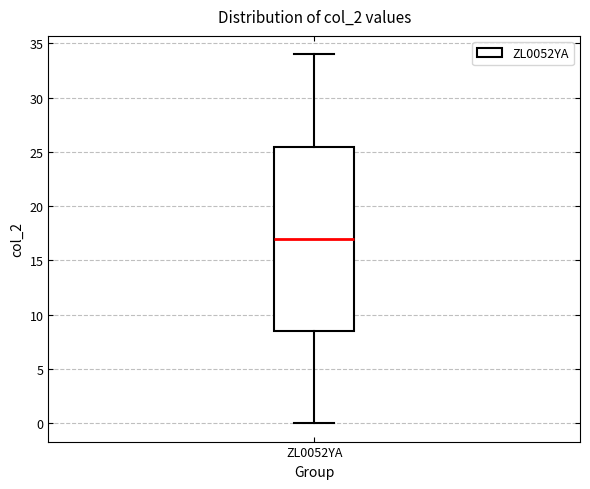

Read this box plot against the y-axis: the position of the median line, the range covered by the box, and the ends of both whiskers. The values are not printed on the chart, so give them approximately, as read against the axis.

median 17.0, box 8.5 to 25.5, whiskers 0.0 to 34.0